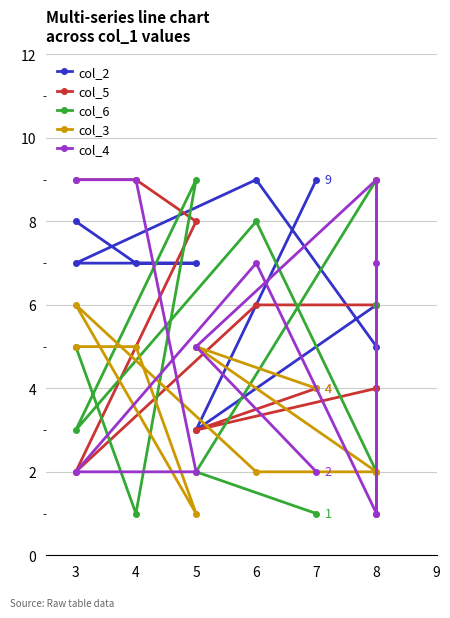

How many interior local valleys does the col_3 series have?

2